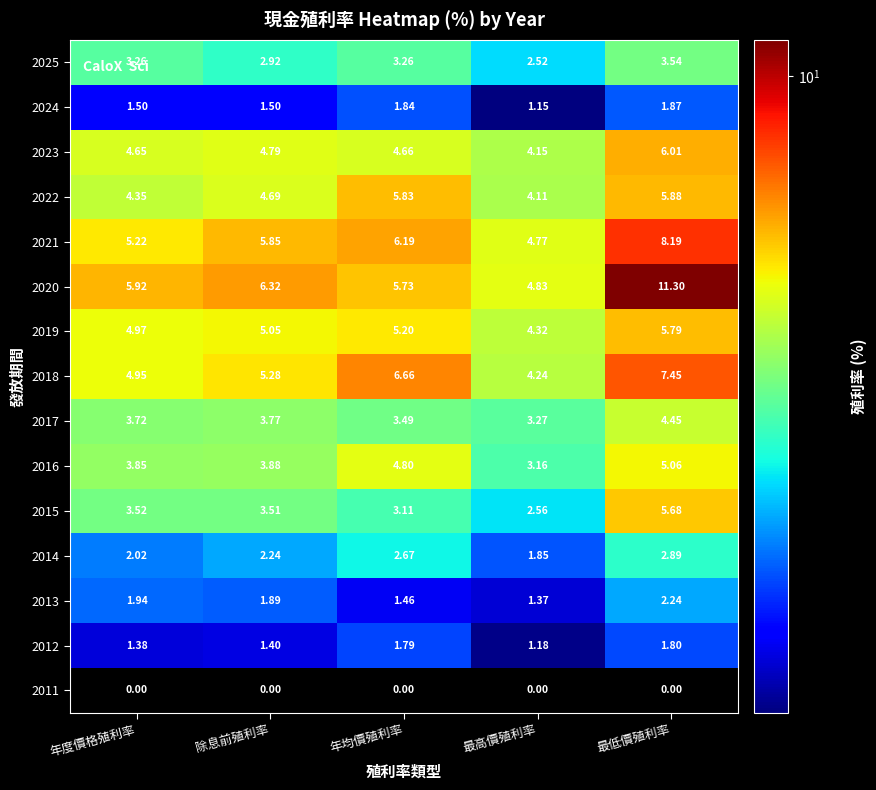

Which category has the lowest value in the 2018 series?

最高價殖利率